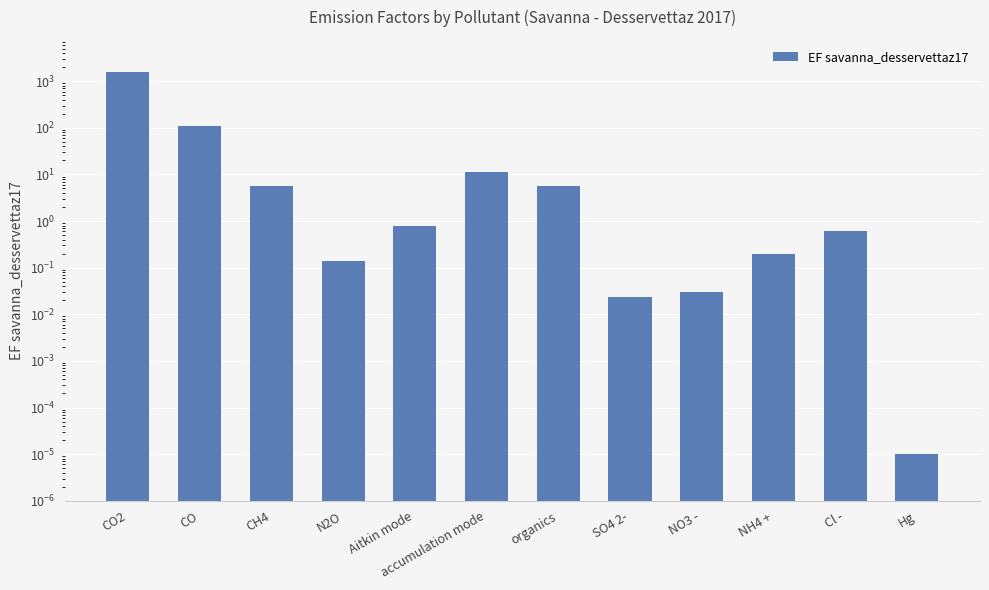

List the labels in order of value, largest first.

CO2, CO, accumulation mode, organics, CH4, Aitkin mode, Cl -, NH4 +, N2O, NO3 -, SO4 2-, Hg